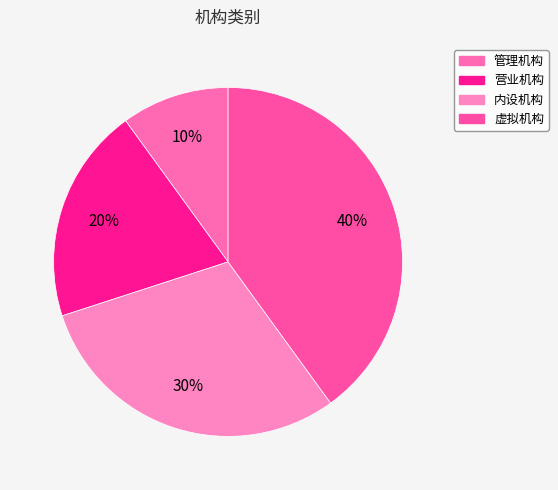

Which has a higher value, 虚拟机构 or 内设机构?

虚拟机构